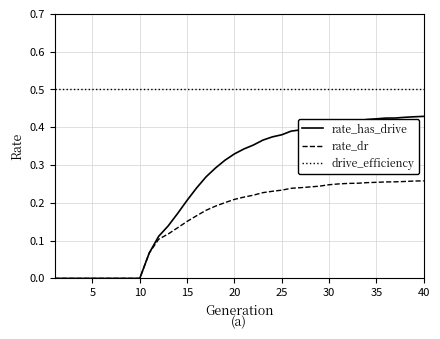

List the series in order of their peak value, lowest first.

rate_dr, rate_has_drive, drive_efficiency